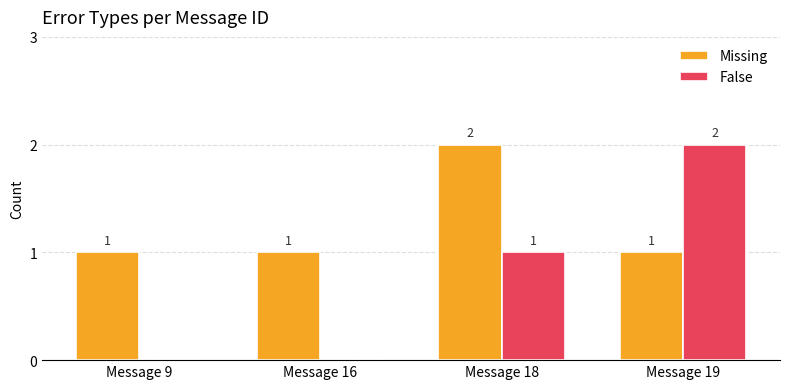

What is the total value across all series at Message 18?

3